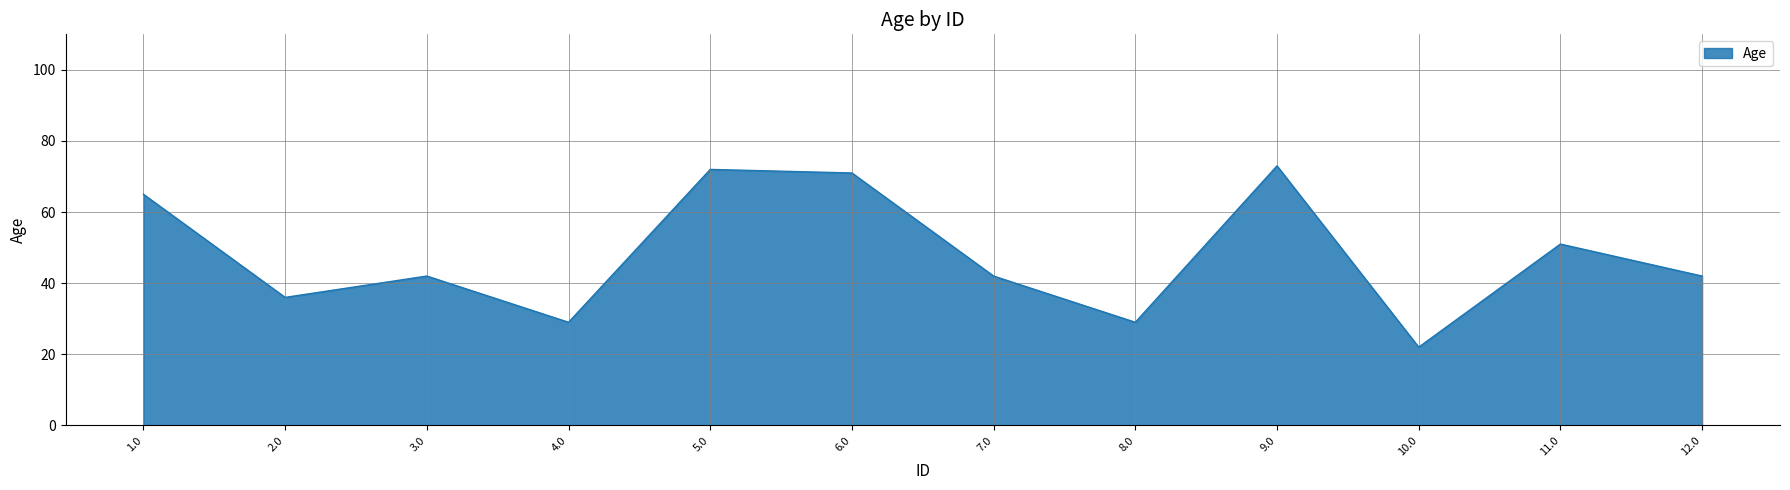

Approximately how many times larger is the value at 2.0 compared to 12.0?

0.9